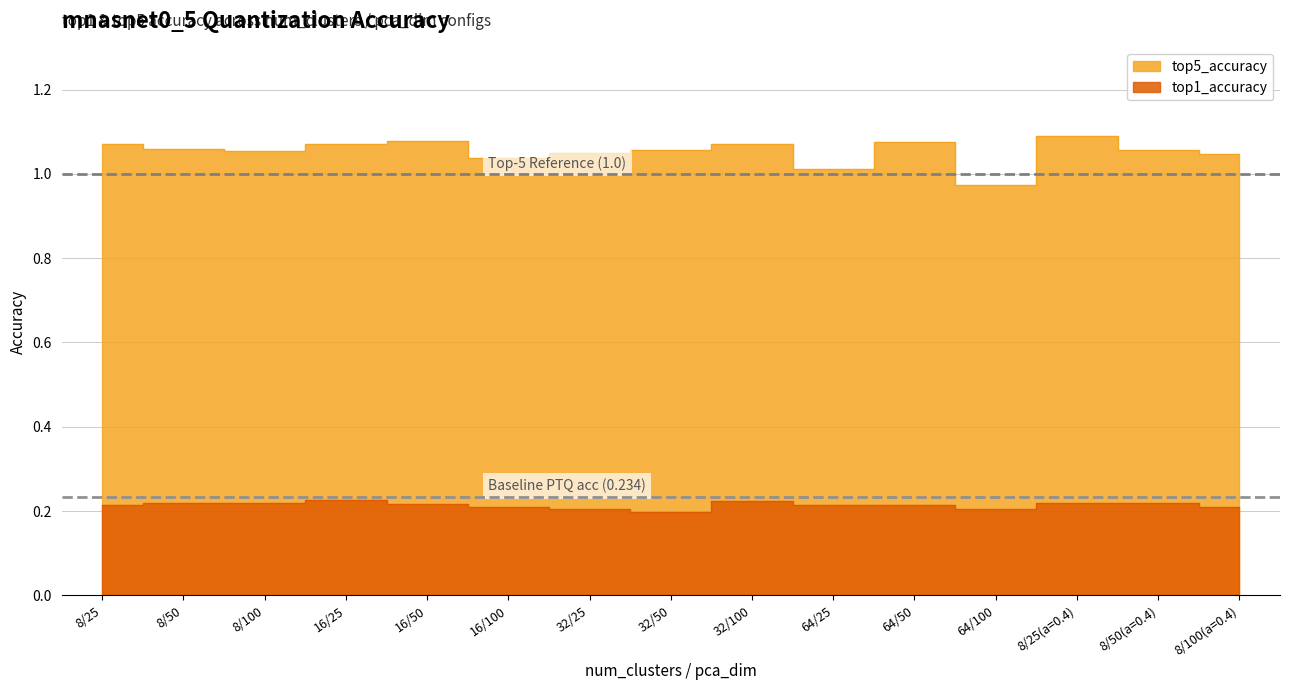

What is the maximum value shown in the chart?

1.1